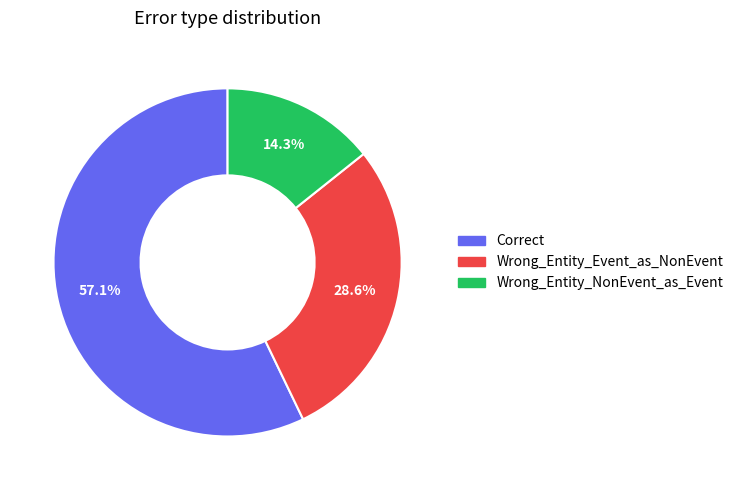

True or false: Wrong_Entity_NonEvent_as_Event accounts for 5% of the total.

False